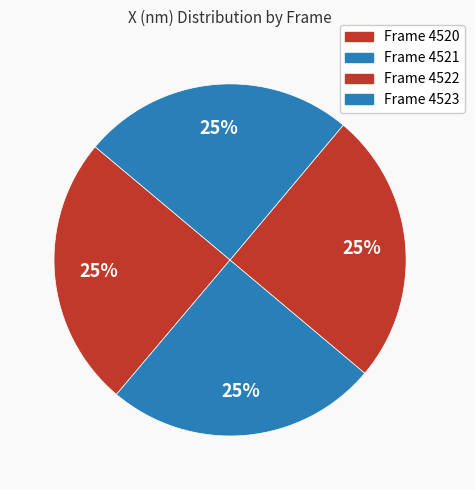

How many segments does this pie chart have?

4